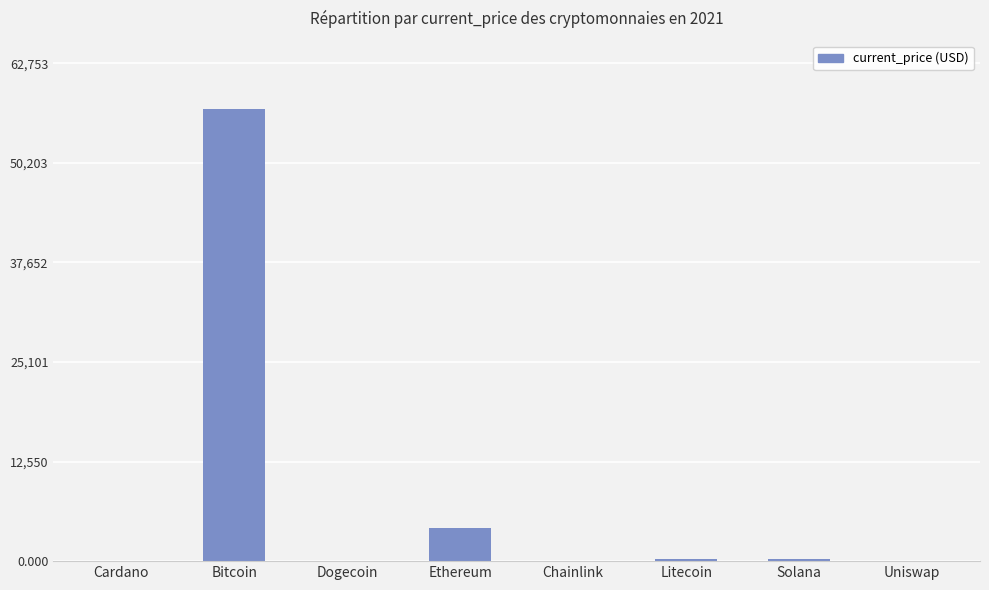

What is the greatest value displayed?

57049.0